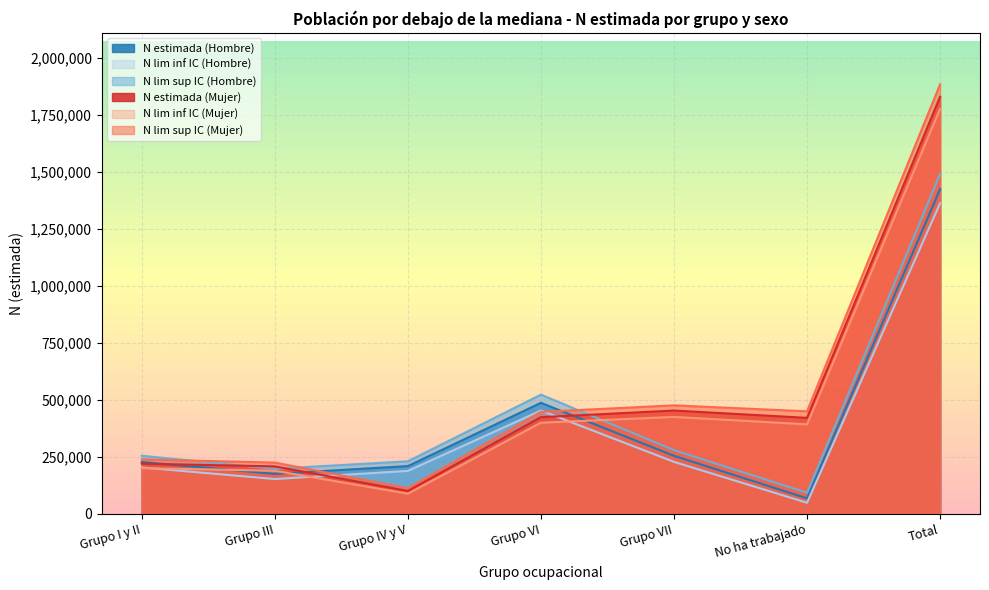

In N lim inf IC (Mujer), how many points are higher than both neighbors (excluding endpoints)?

1